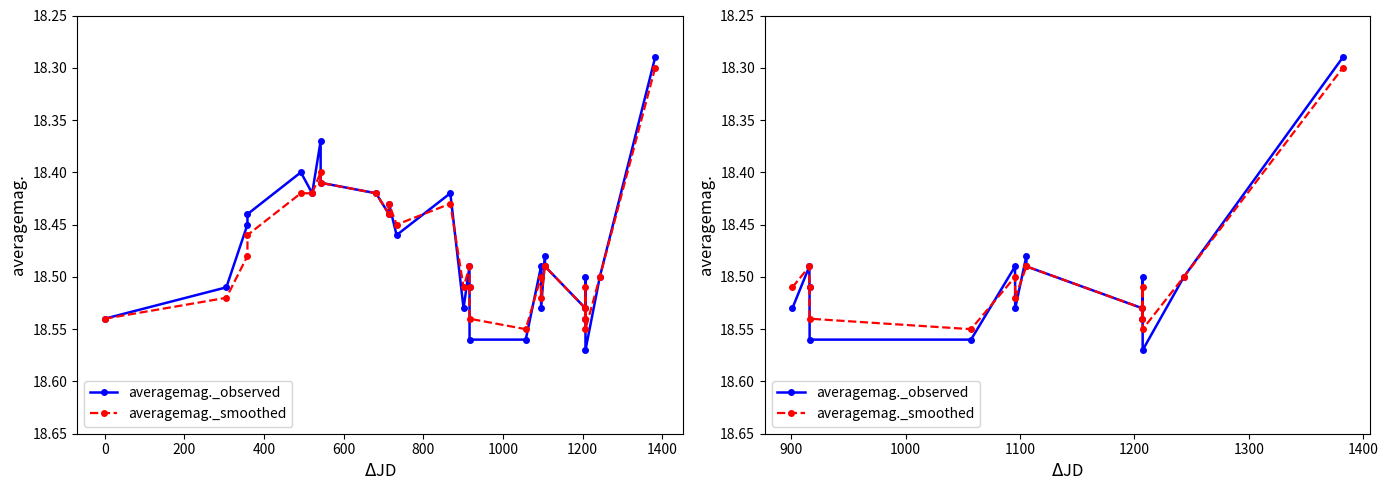

List the series in order of their peak value, lowest first.

averagemag._smoothed, averagemag._observed